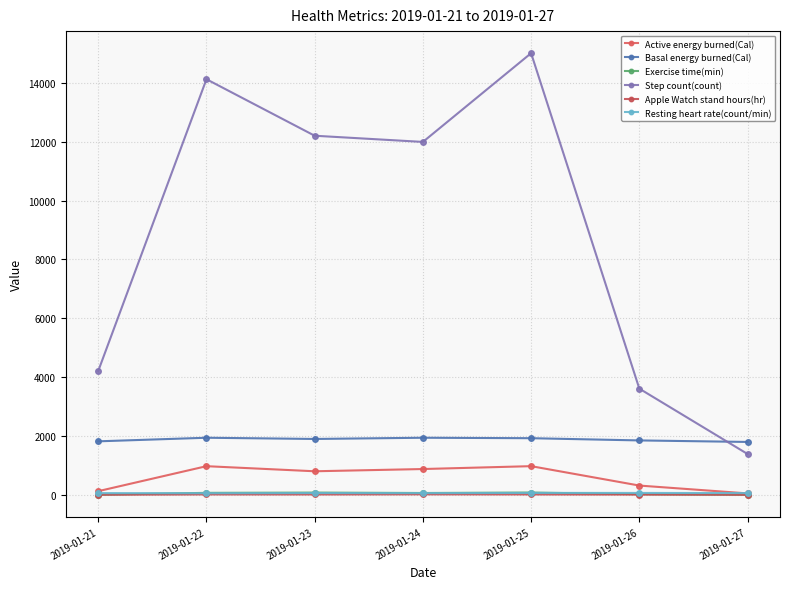

The Basal energy burned(Cal) series shows 1798.2 at 2019-01-27. True or false?

True